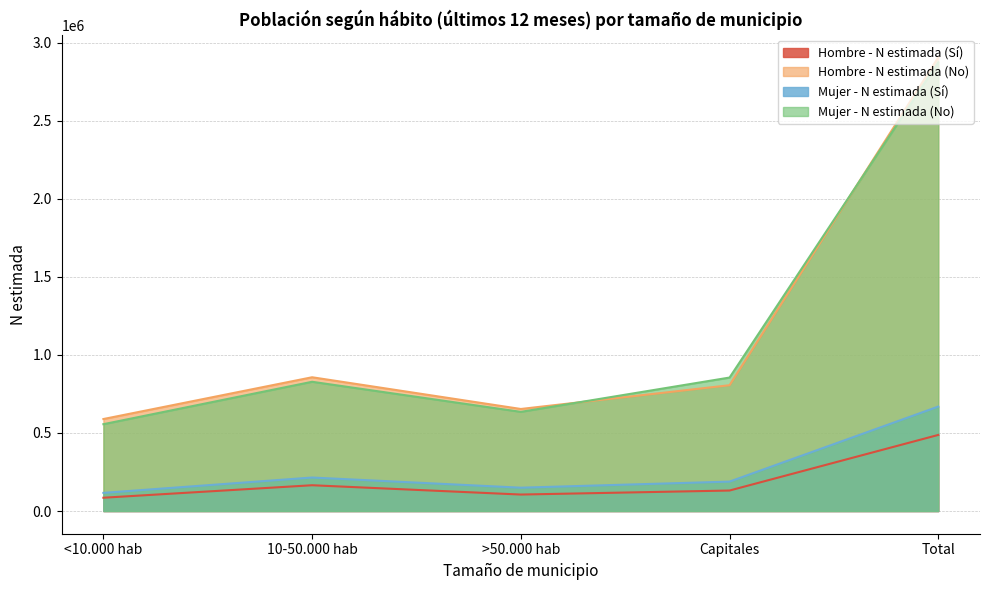

What are all the series names shown in the legend?

Hombre - N estimada (Sí), Hombre - N estimada (No), Mujer - N estimada (Sí), Mujer - N estimada (No)